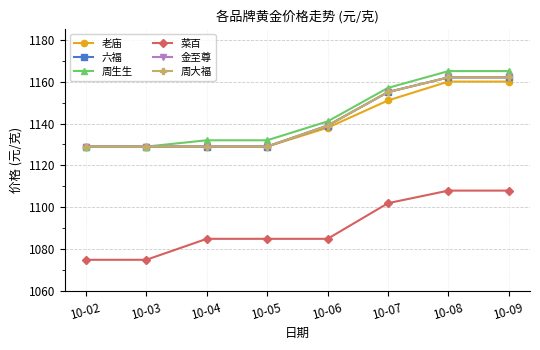

Between 10-09 and 10-03, which is larger?

10-09